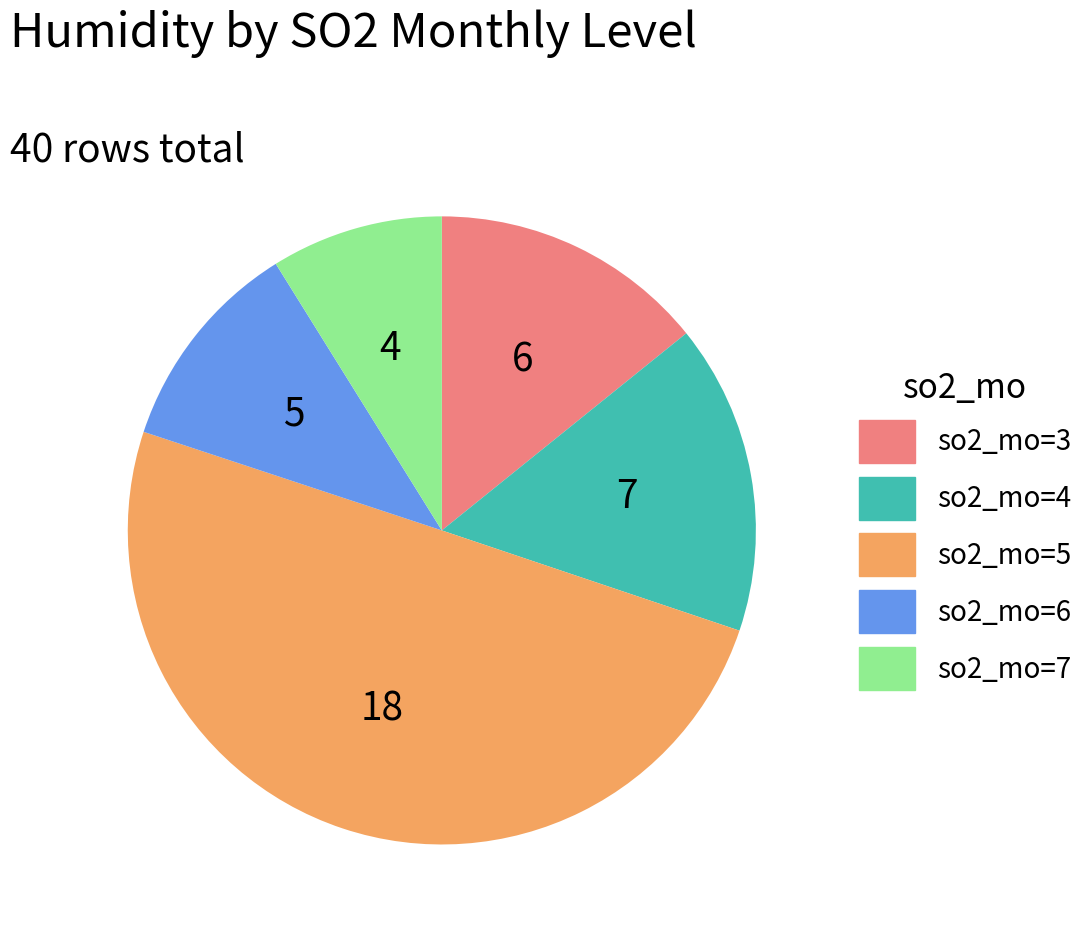

Is there any slice that represents more than half of the pie?

No